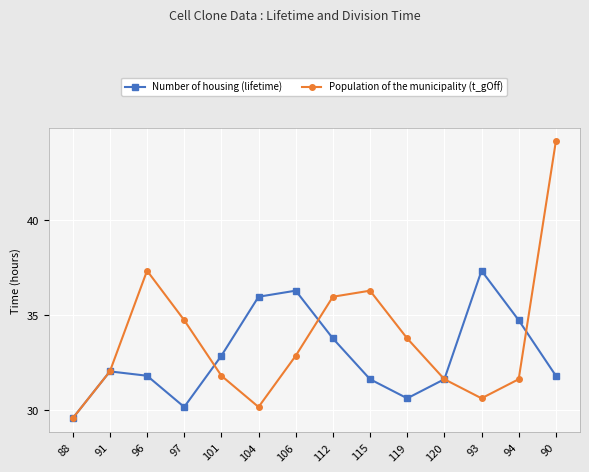

What is the spread (max minus min) of values at 115?

4.7